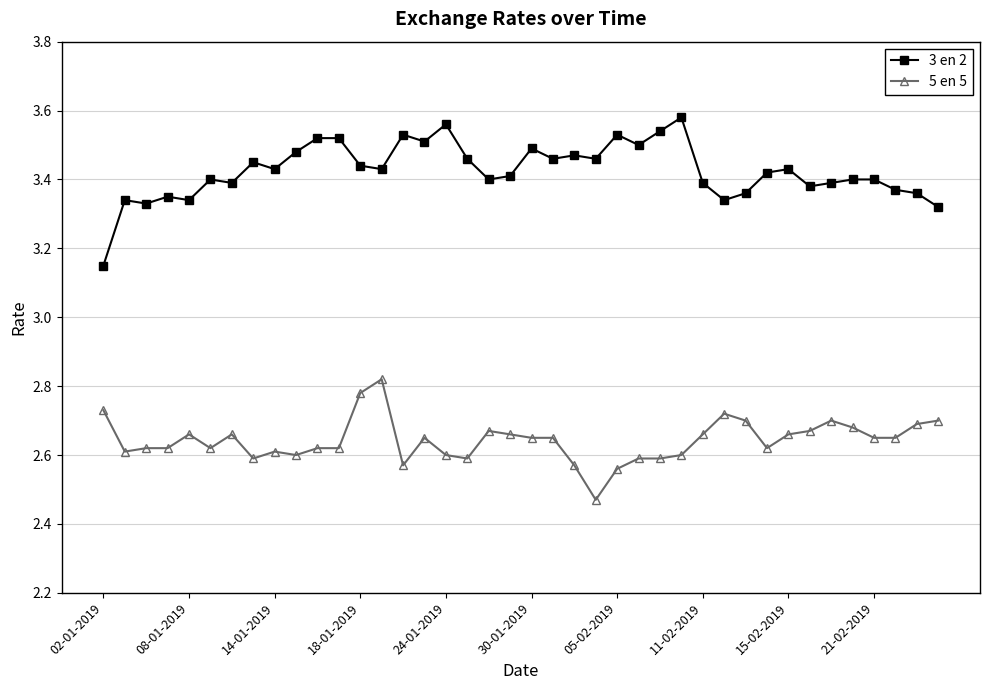

What is the sum of all 3 en 2 values?

137.0